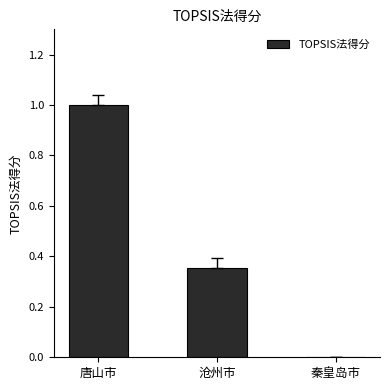

What is the change in value from 唐山市 to 秦皇岛市?

-1.0